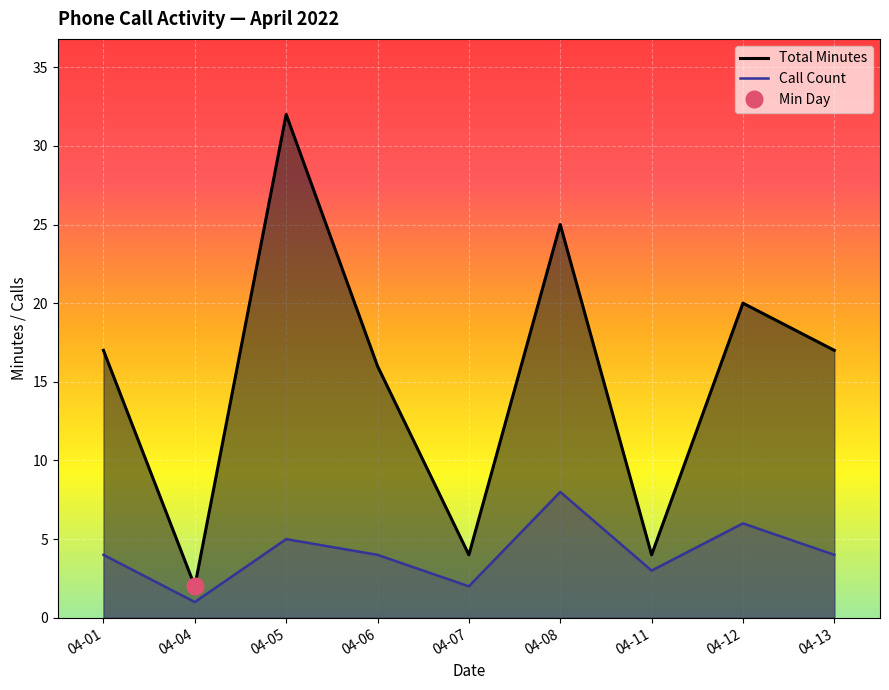

How many lines are shown in the chart?

2